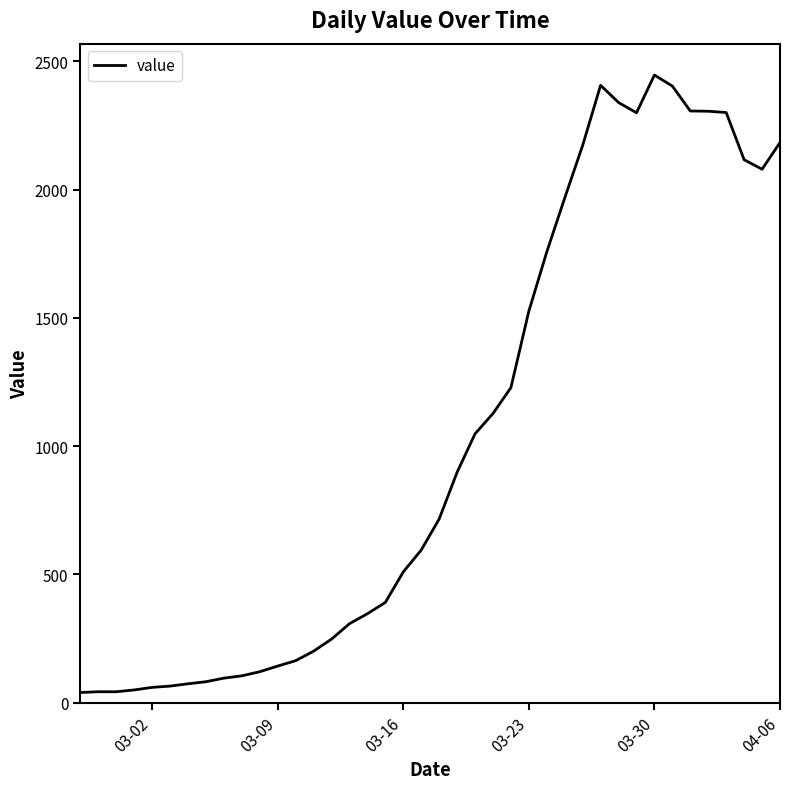

What is the greatest value displayed?

2446